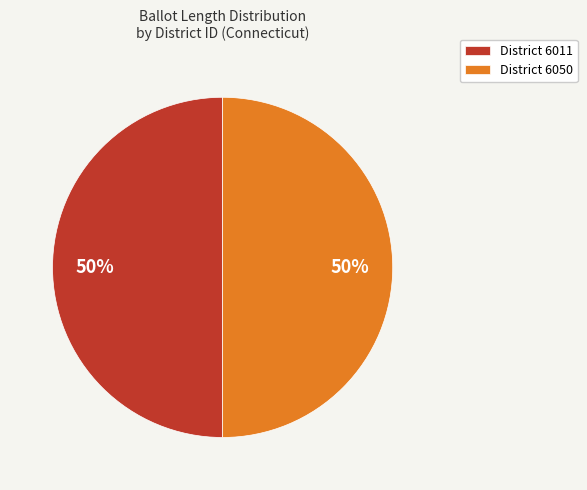

Approximately how many times larger is the value at District 6050 compared to District 6011?

1.0